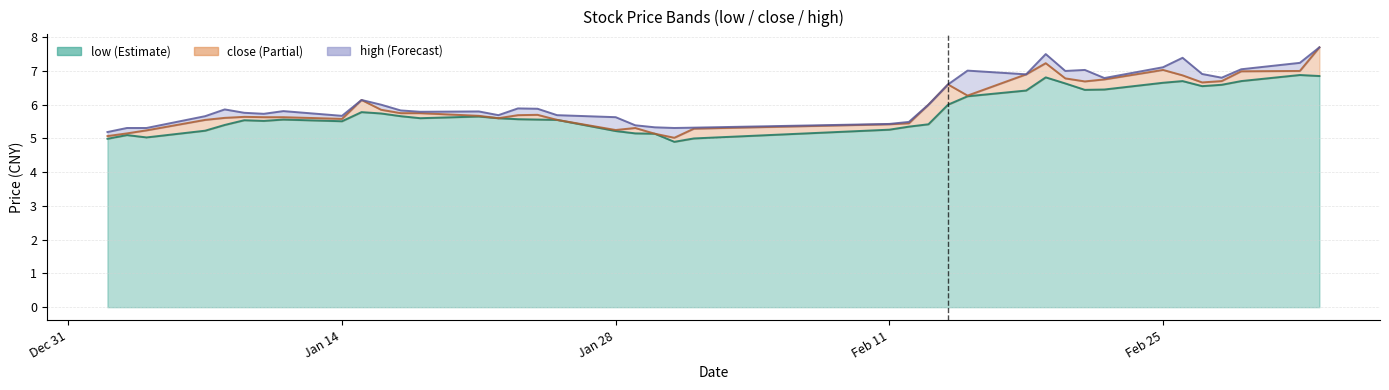

Which has a higher value, 2019-02-14 or 2019-01-29?

2019-02-14